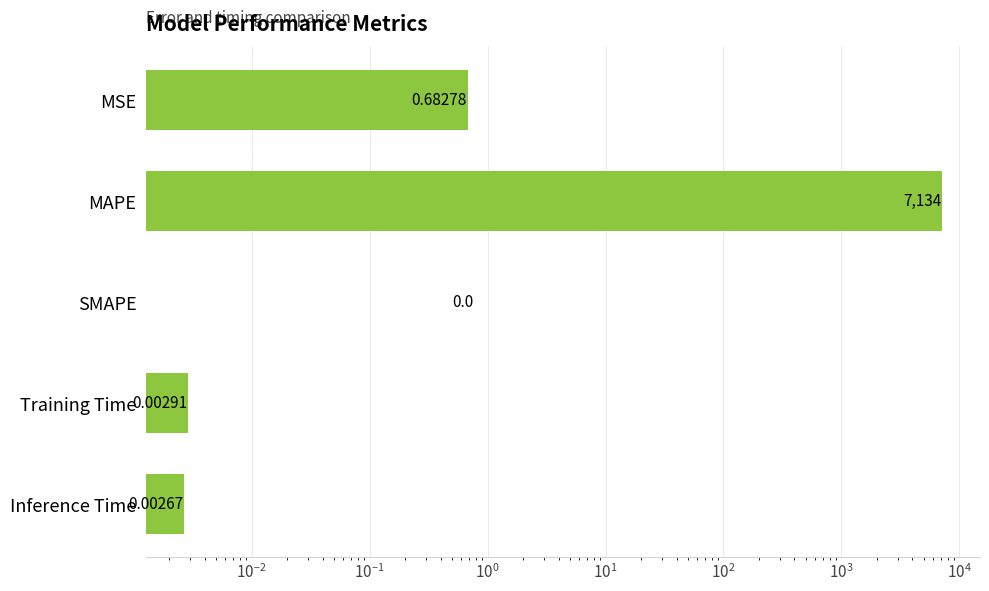

What is the greatest value displayed?

7133.8